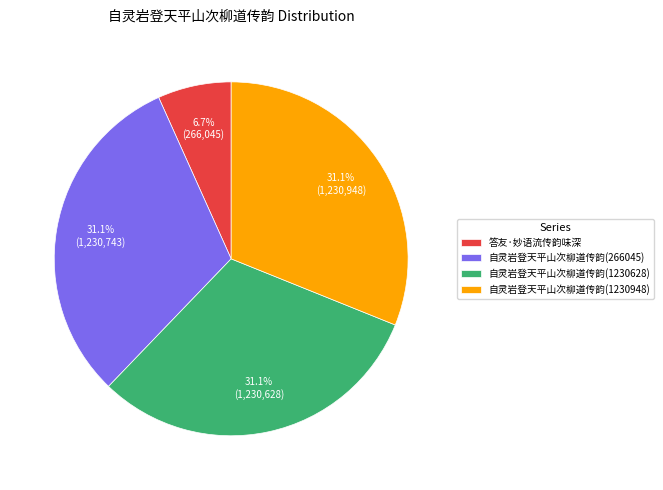

Which slice is the smallest?

答友·妙语流传韵味深